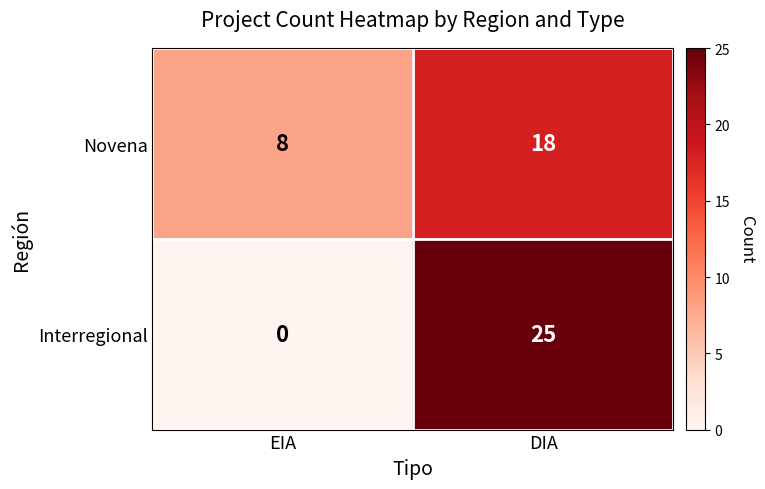

Between EIA and DIA, which series saw the biggest shift?

Interregional